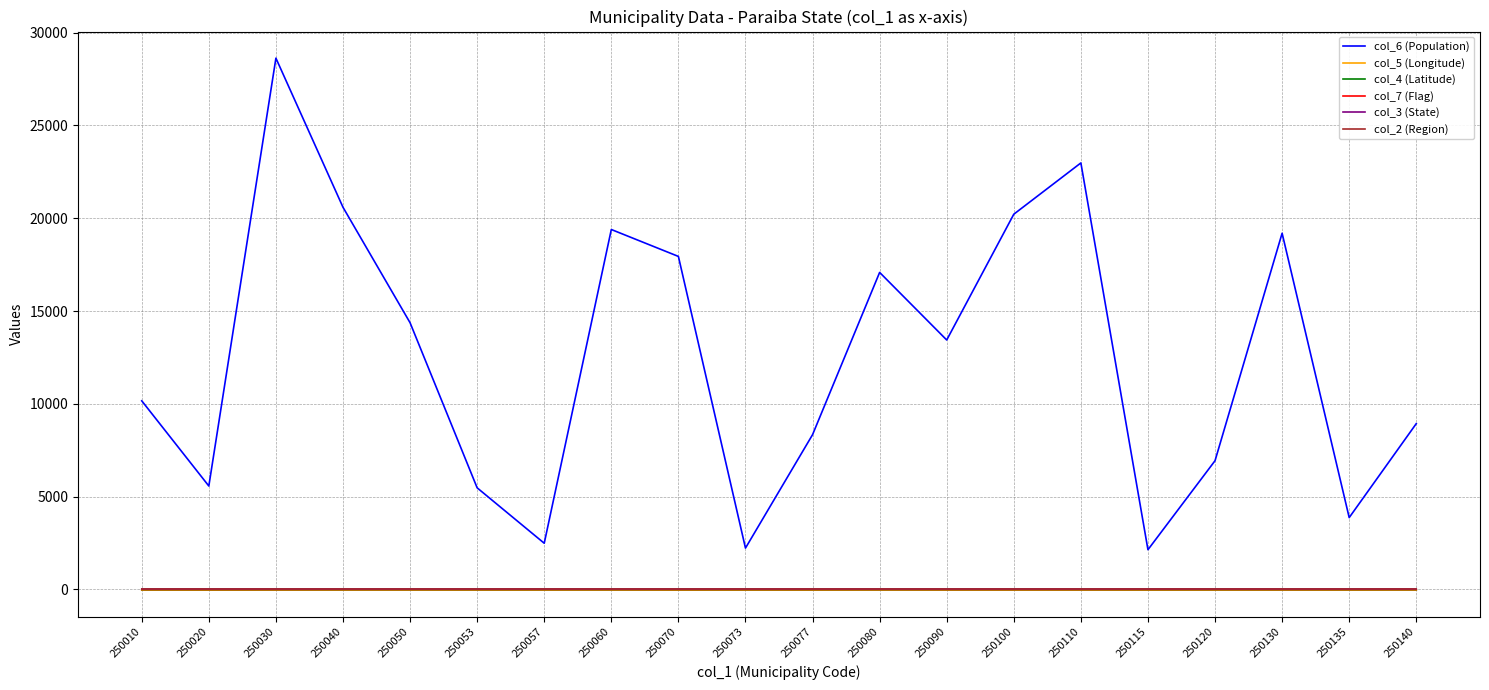

True or false: col_4 (Latitude) and col_6 (Population) intersect in this chart.

False